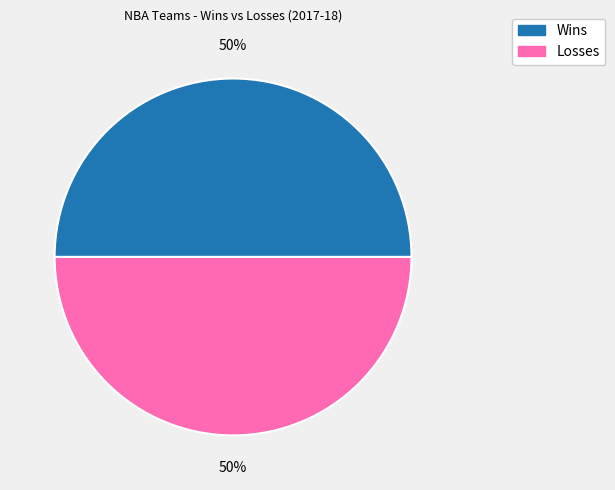

What percentage is the Wins slice, to the nearest percent?

50%